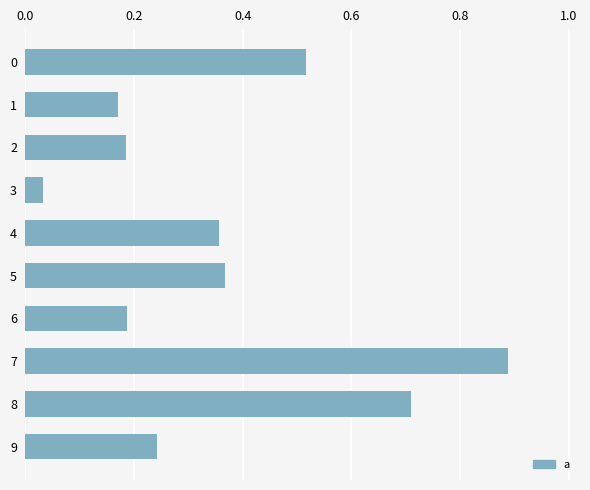

Which has a higher value, 8 or 1?

8